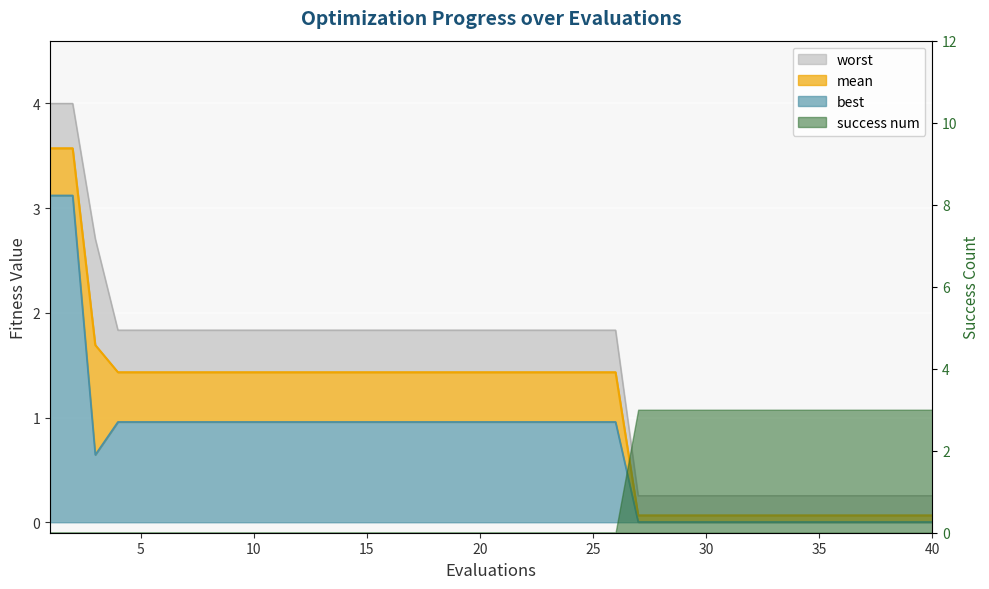

Is the value of mean at 1 greater than the value of best at 5?

Yes